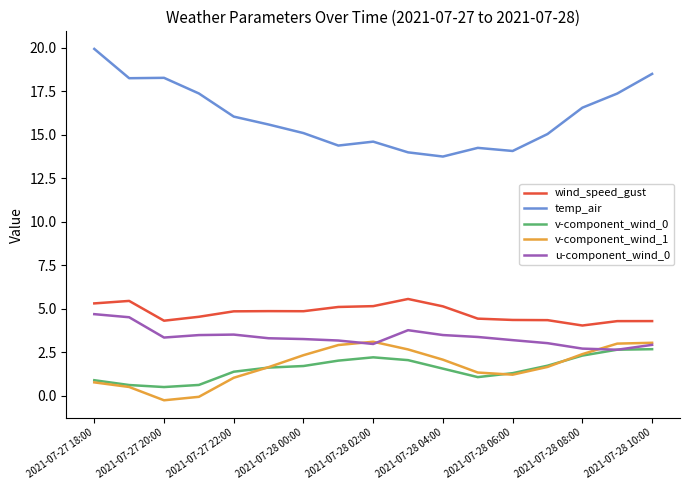

Which series has the largest total across all categories?

temp_air